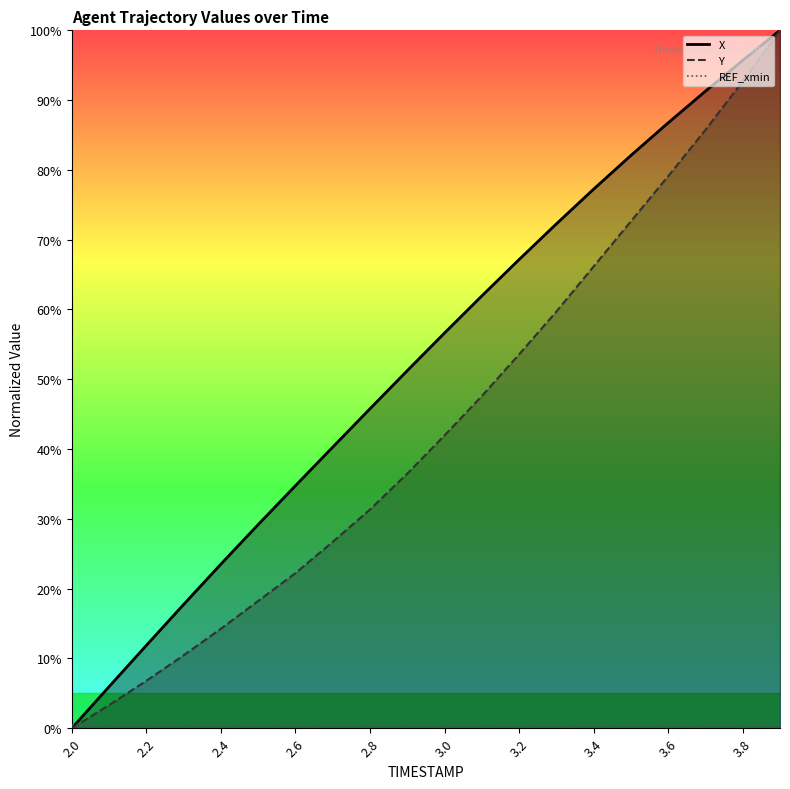

Is this an area chart (filled region under the line)?

No